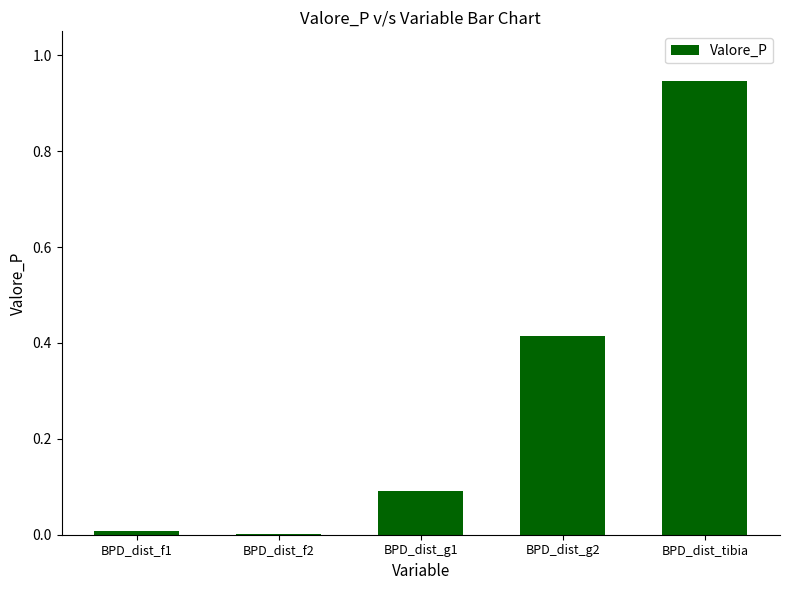

What is the sum of all values?

1.5